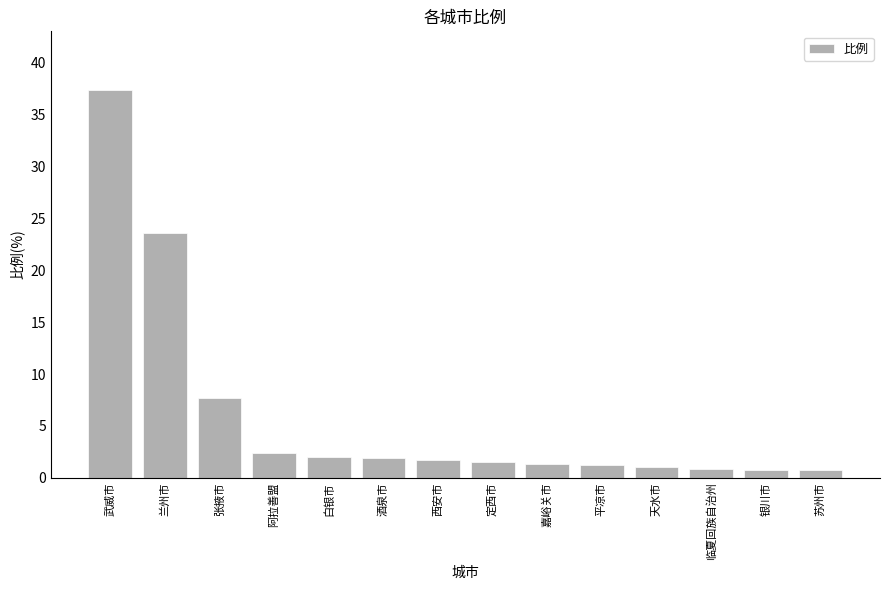

Which has a higher value, 嘉峪关市 or 张掖市?

张掖市